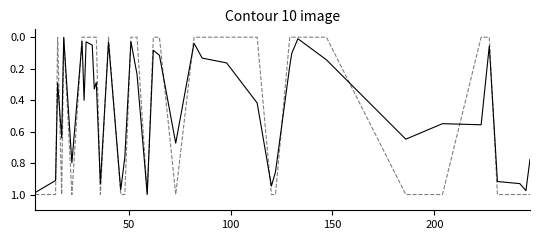

Is it true that y_true equals 0.5 at 250?

False